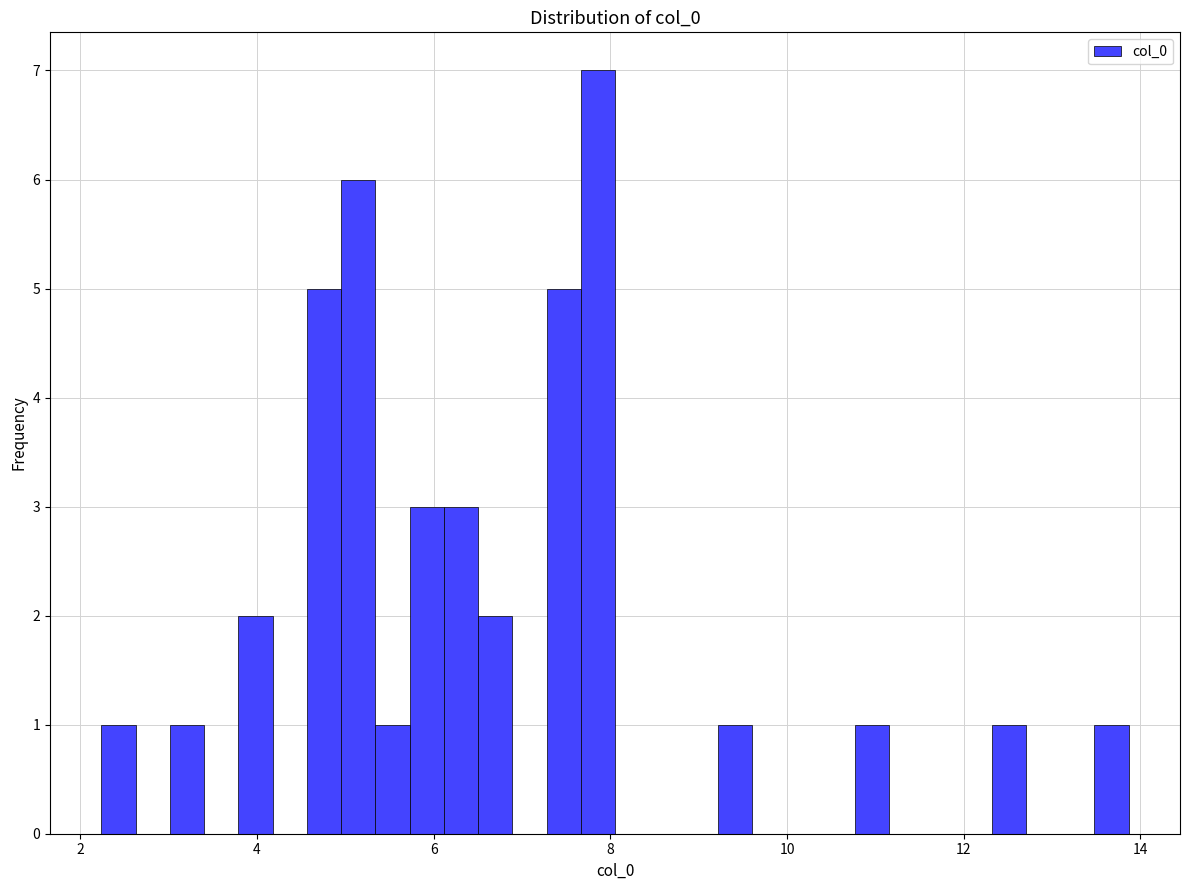

Read against the x-axis, roughly where is the centre of the tallest bar?

7.8